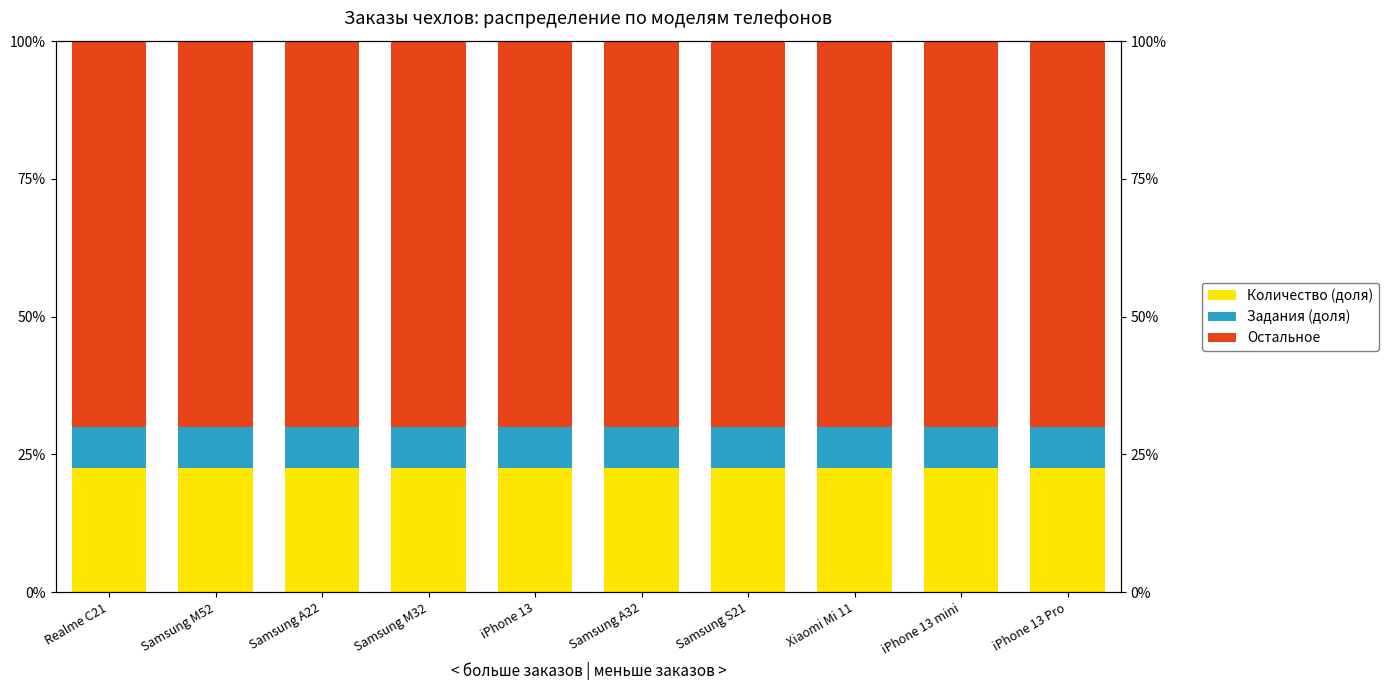

What is the sum of all Остальное values?

7.0